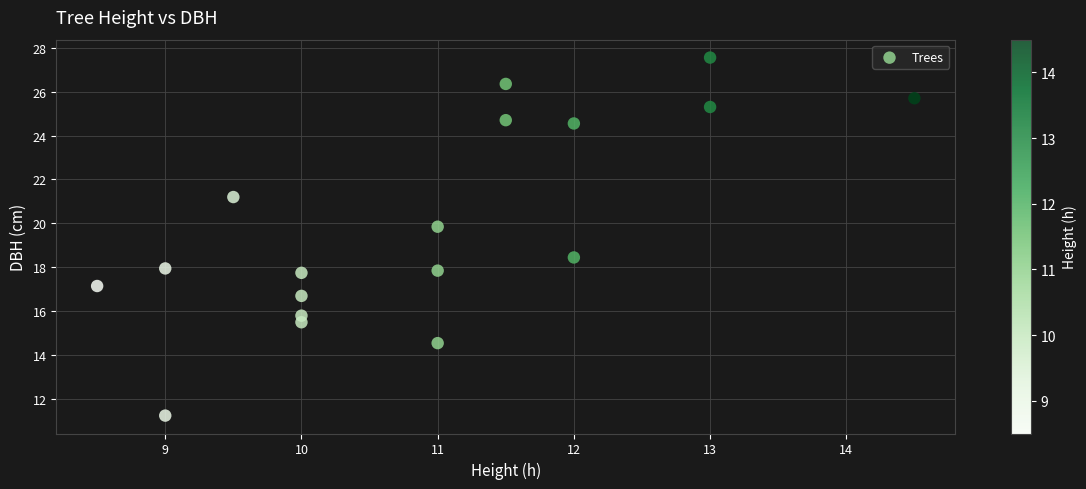

What is the range of X values (max minus min)?

6.0